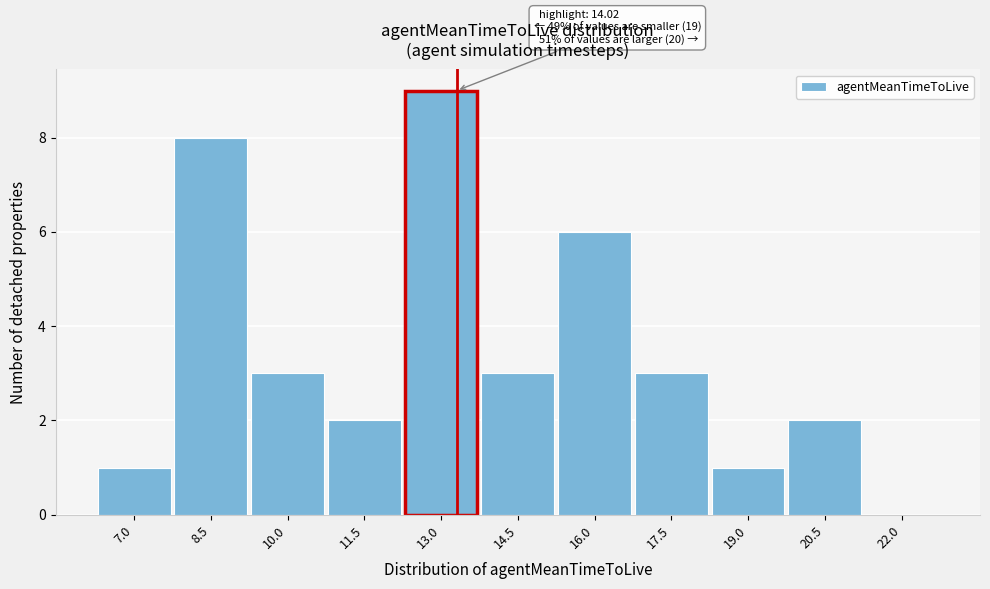

Reading left to right, transcribe all the data shown in this chart.

7.0=1	8.5=8	10.0=3	11.5=2	13.0=9	14.5=3	16.0=6	17.5=3	19.0=1	20.5=2	22.0=0